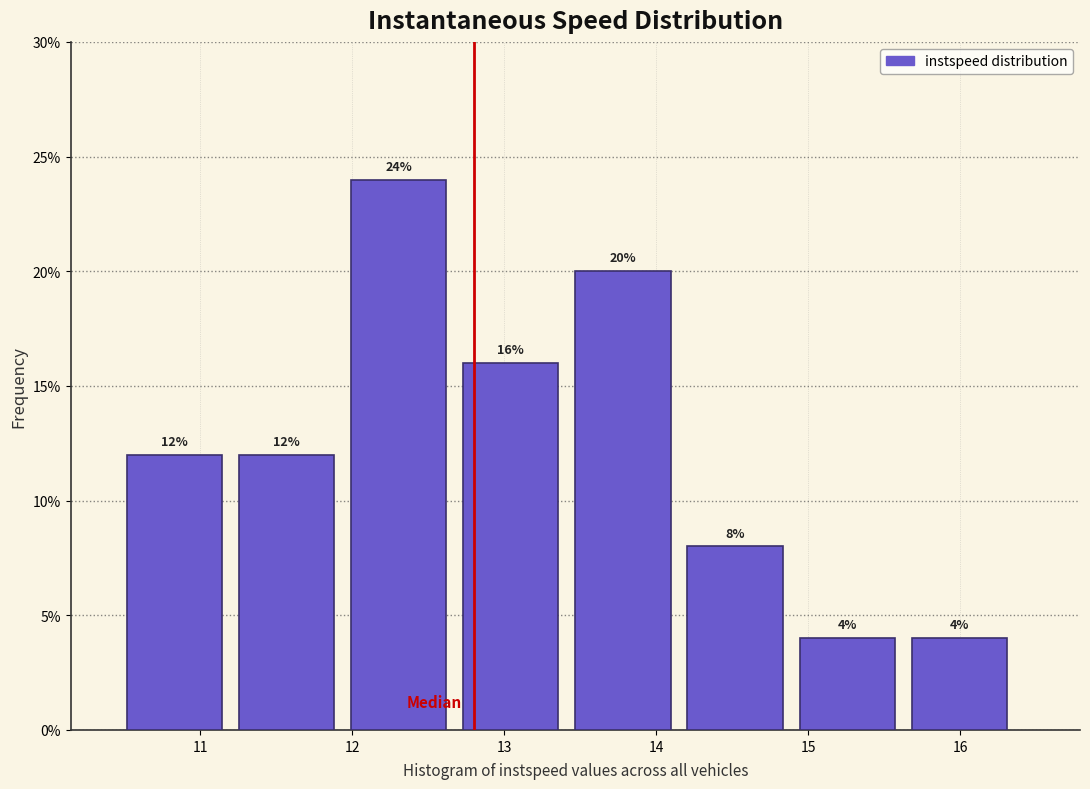

Reading left to right, transcribe this chart: for each bar, give the range it covers on the x-axis and its height. The bar edges are not printed on the chart, so give them approximately, as read against the axis.

10.5 to 11.3: 12
11.3 to 12.0: 12
12.0 to 12.7: 24
12.7 to 13.5: 16
13.5 to 14.2: 20
14.2 to 14.9: 8
14.9 to 15.7: 4
15.7 to 16.4: 4